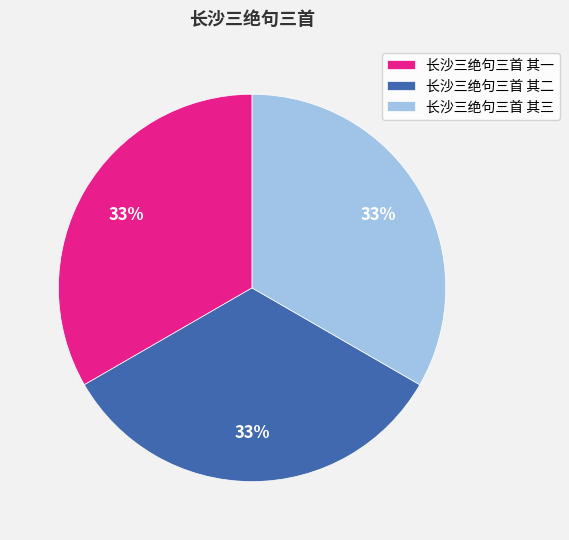

Is it true that 长沙三绝句三首 其三 is 43% of the pie?

False